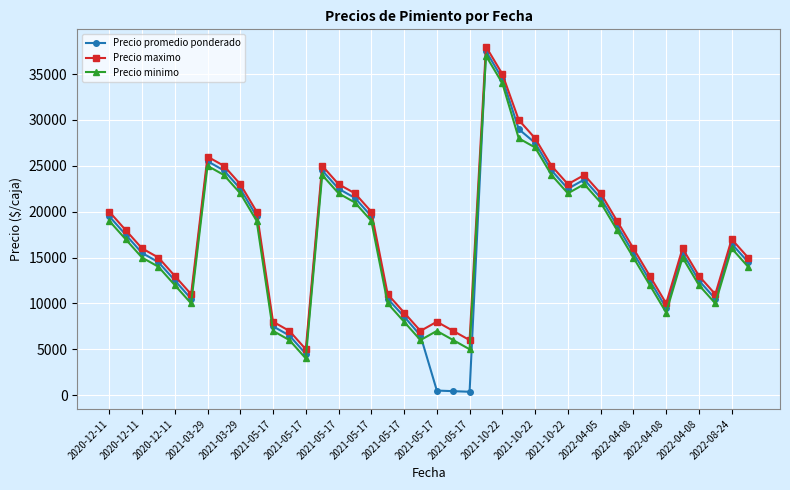

What is the difference between the maximum and minimum values in the Precio maximo series?

33000